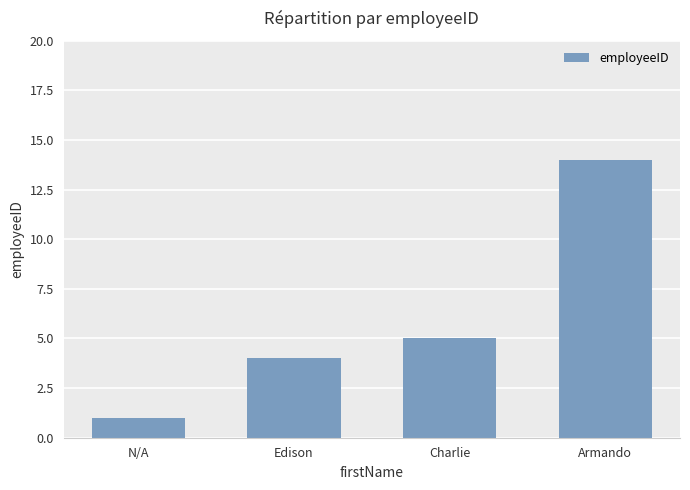

List the labels in order of value, smallest first.

N/A, Edison, Charlie, Armando